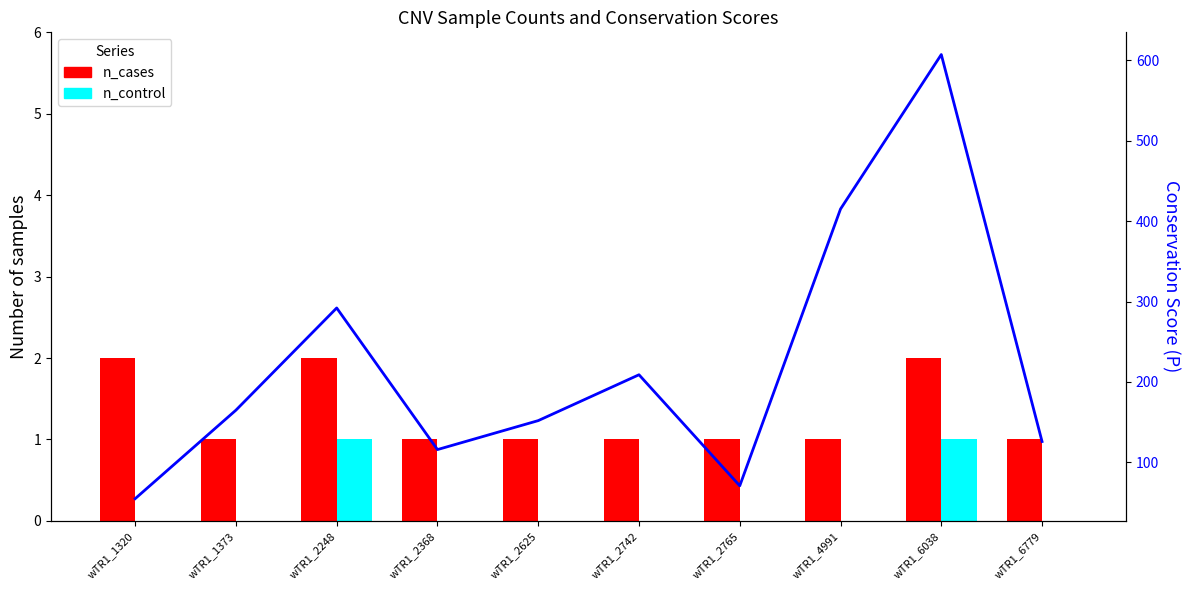

List the series in order of their peak value, highest first.

conservation_score_P, n_cases, n_control